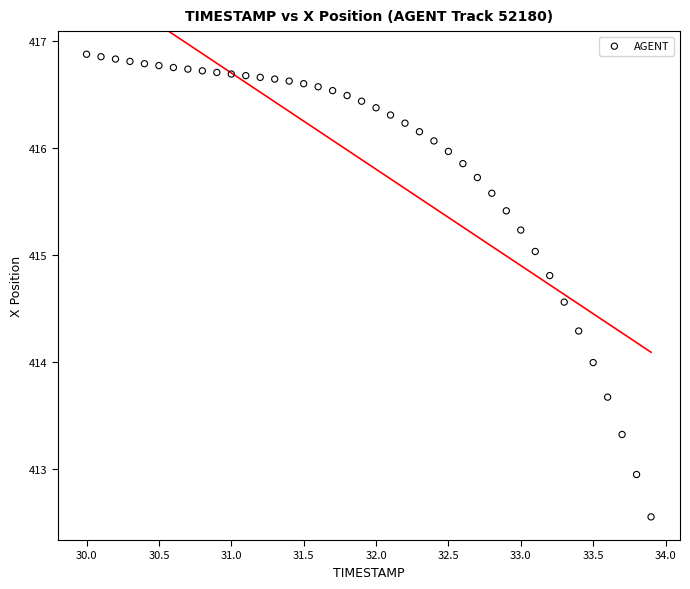

What is the range of Y values (max minus min)?

4.3